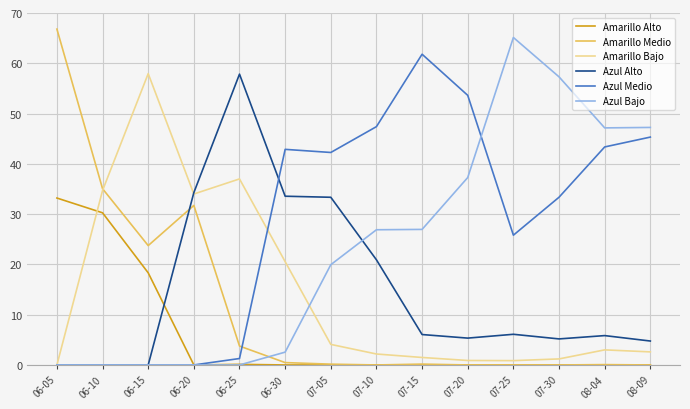

What is the maximum value for Azul Bajo?

65.1